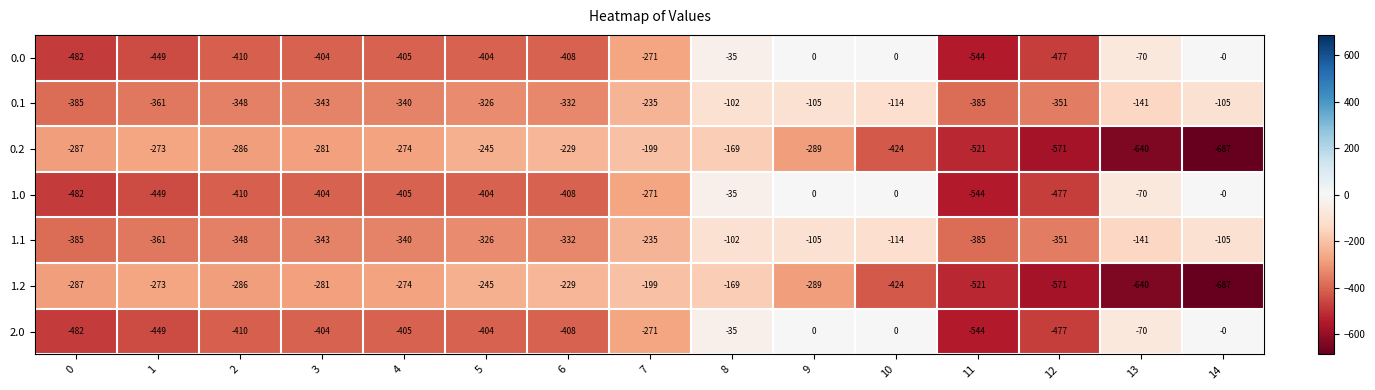

The value of 1.1 at 7 is -235. True or false?

True